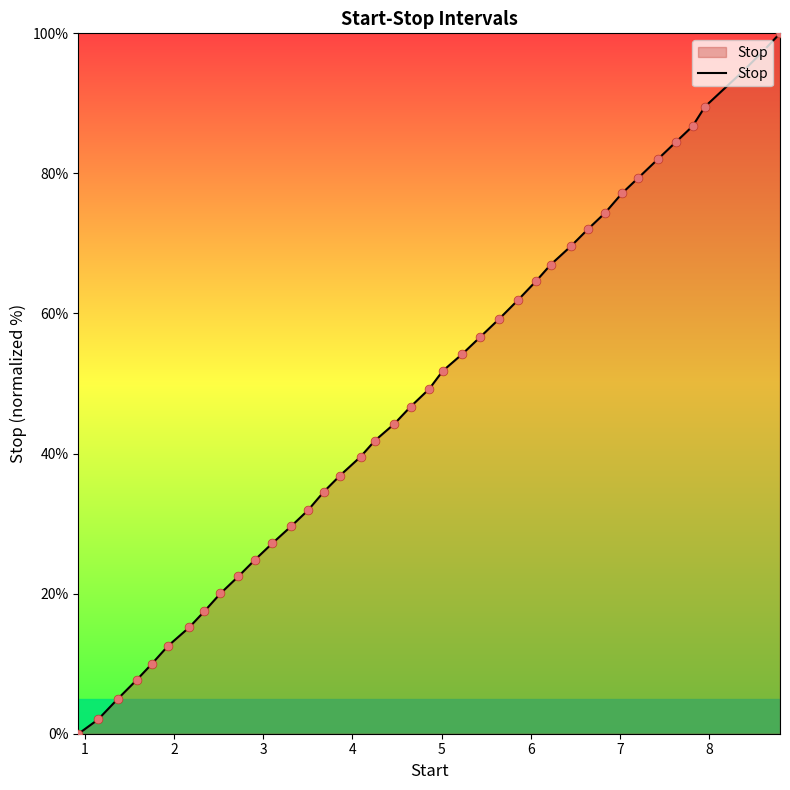

What is the greatest value displayed?

100.0